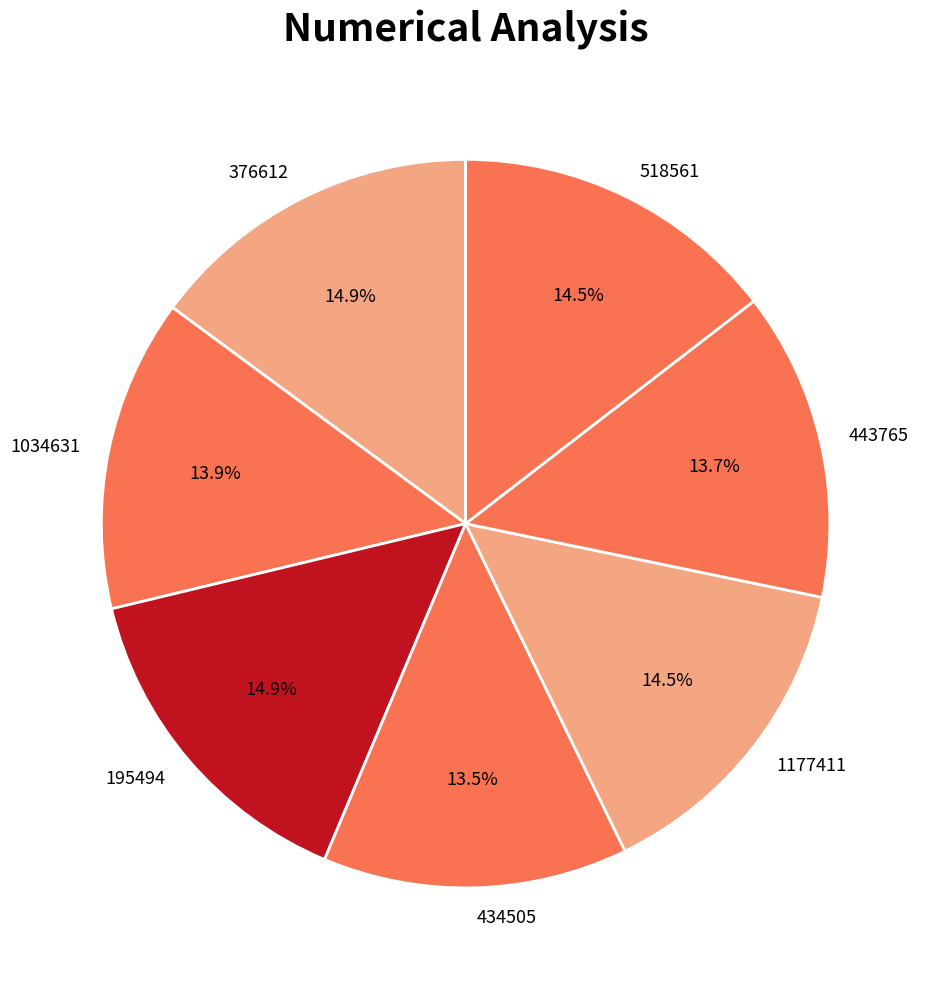

Between 1034631 and 195494, which is larger?

195494